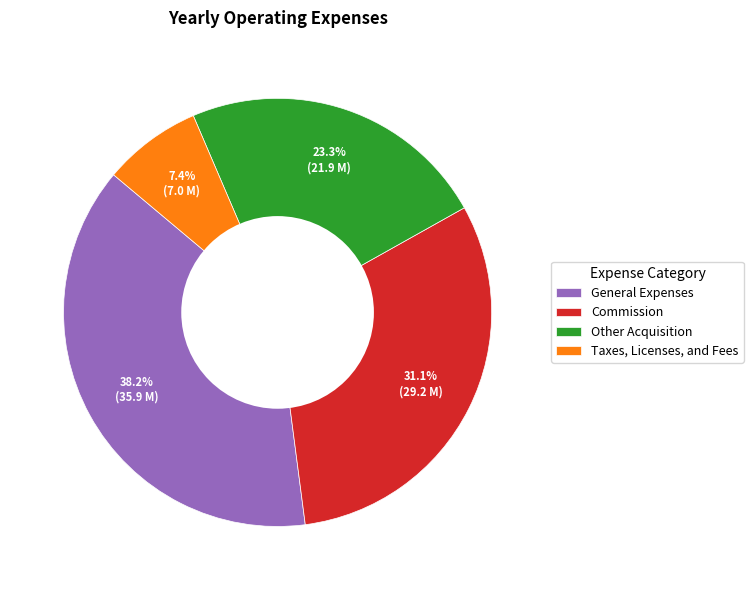

How many slices are in this pie chart?

4